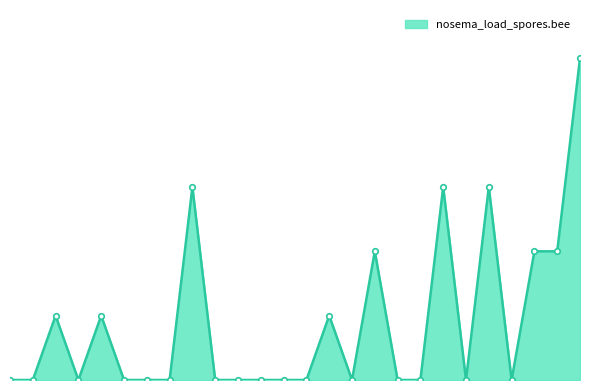

Does the chart have visible grid lines?

No